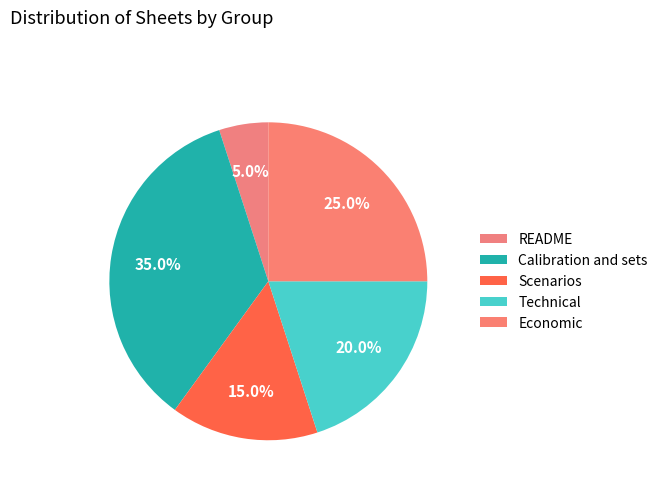

Which slice is the smallest?

README